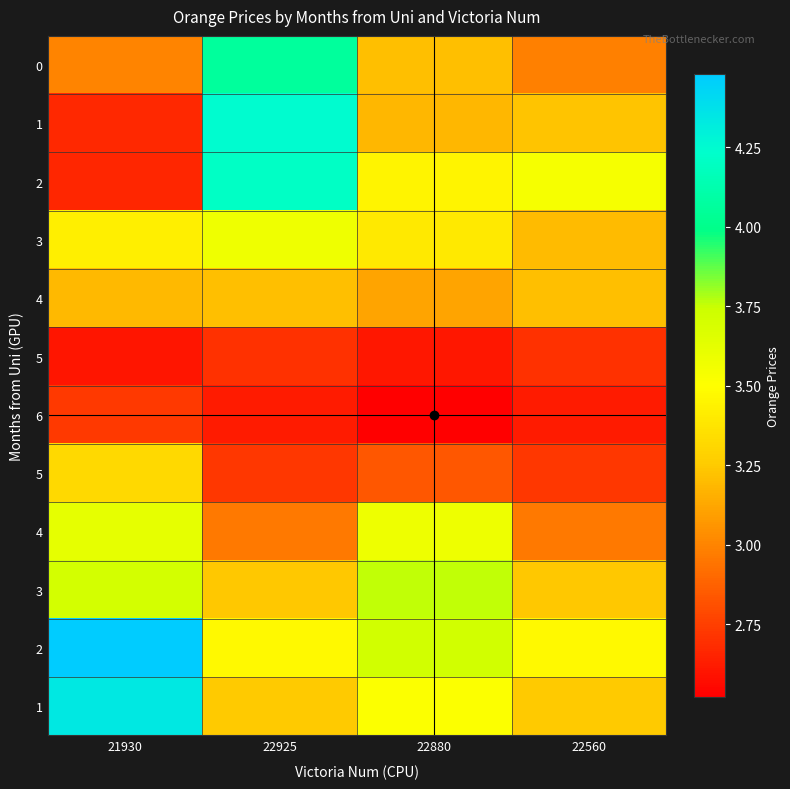

Which category has the highest value across all series?

21930